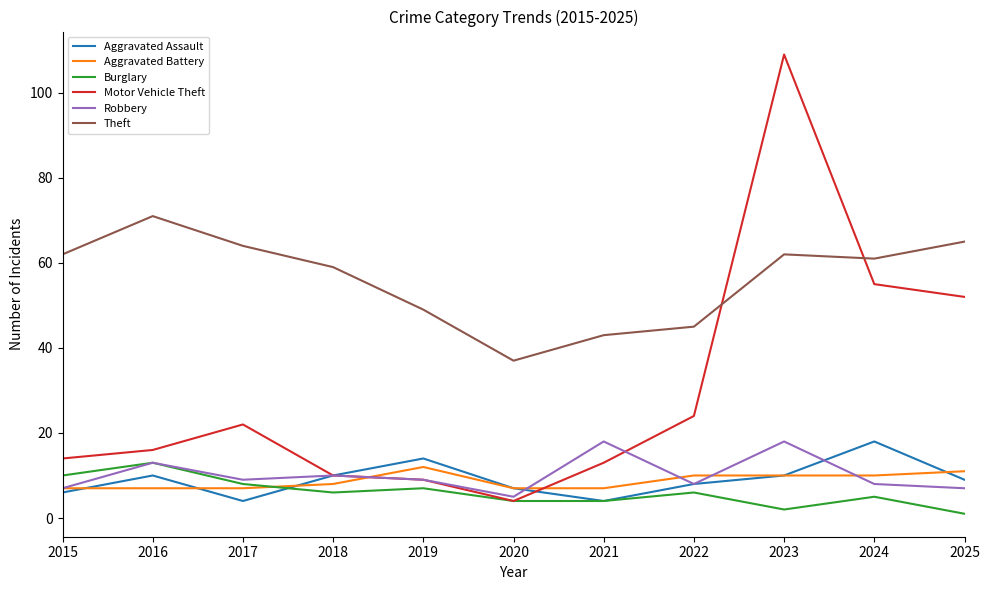

Does the chart display data point markers on the line(s)?

No